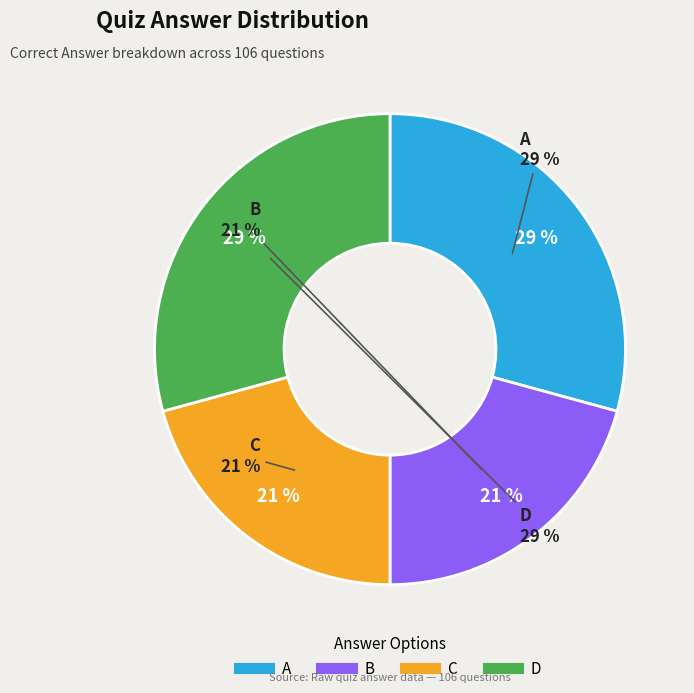

What percentage is the A slice, to the nearest percent?

29%